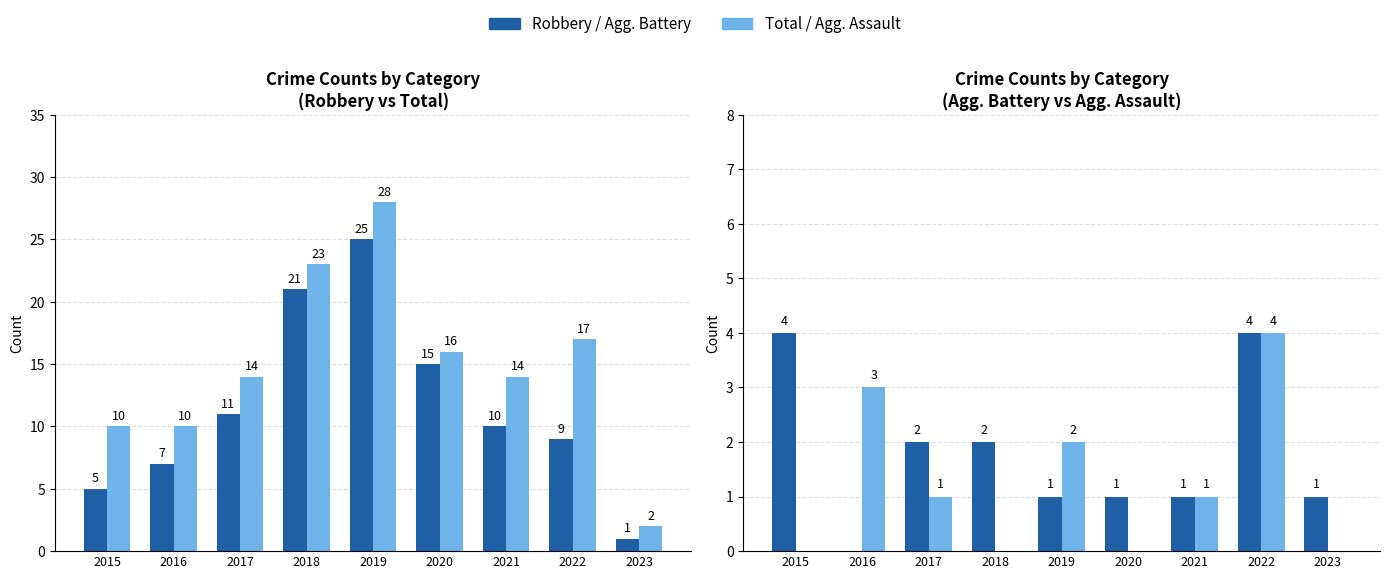

What is the value of the Aggravated Battery bar at the 1st from the left?

4